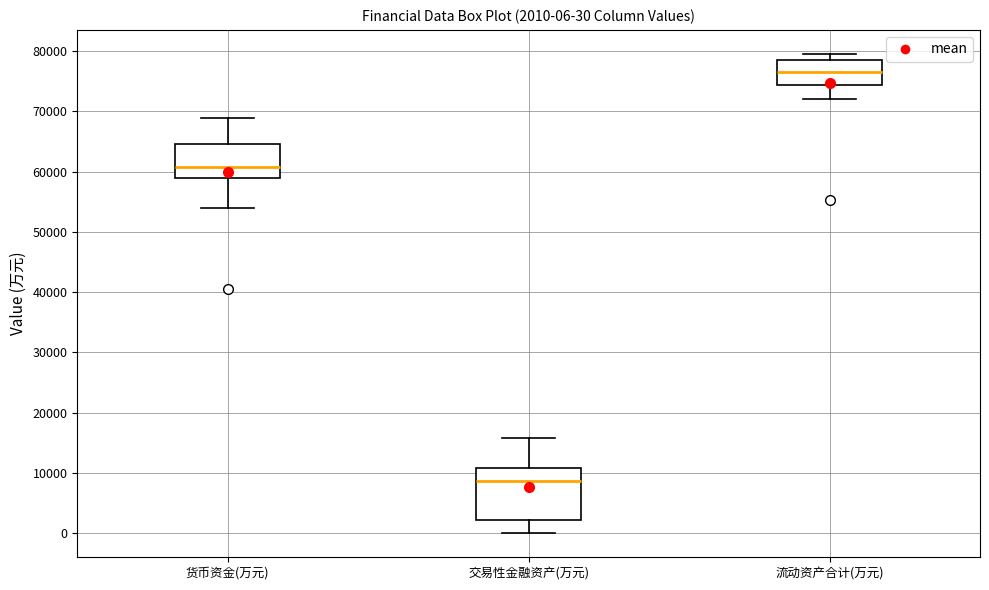

Which box has the lowest median line?

交易性金融资产(万元)